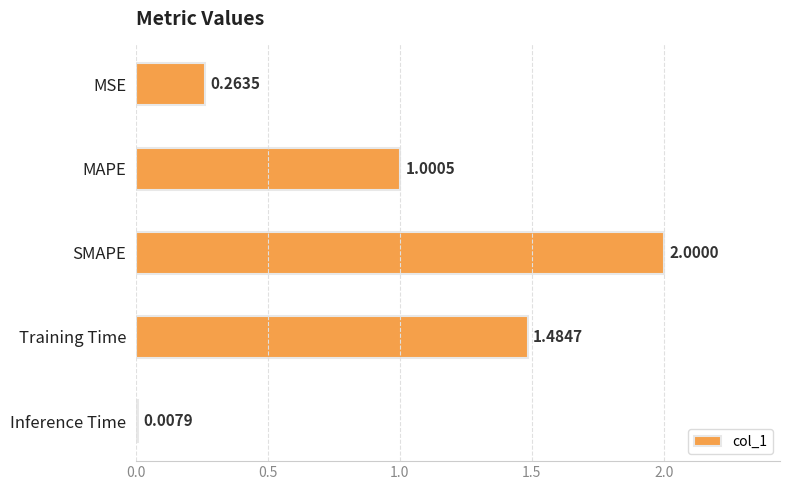

What is the average value?

1.0